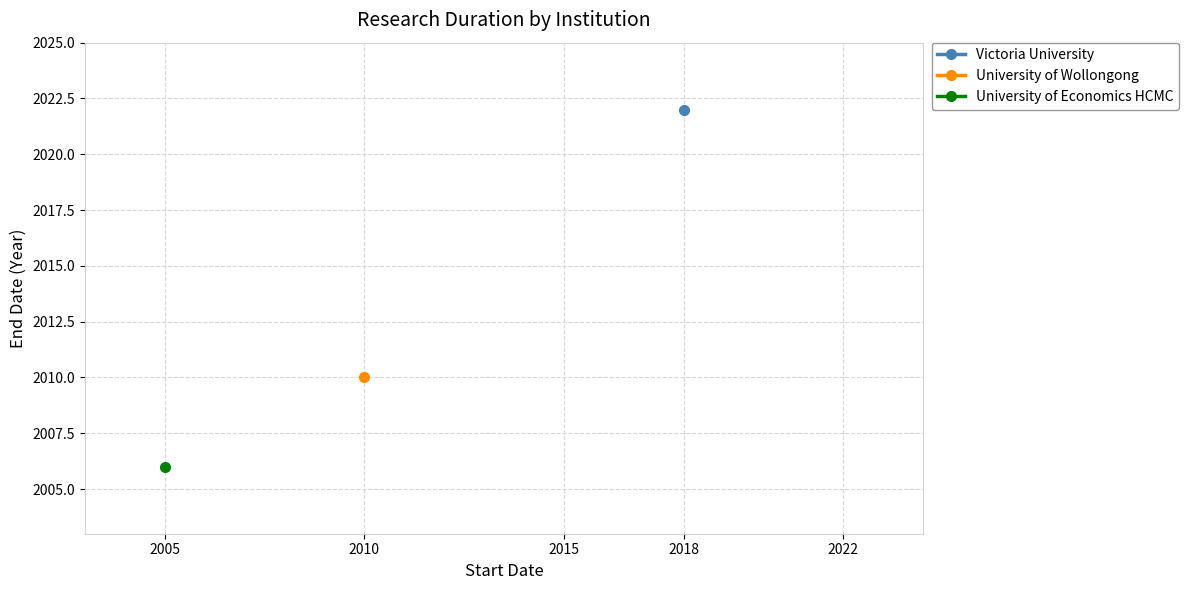

The value of University of Wollongong at 2006 is 1279. True or false?

False